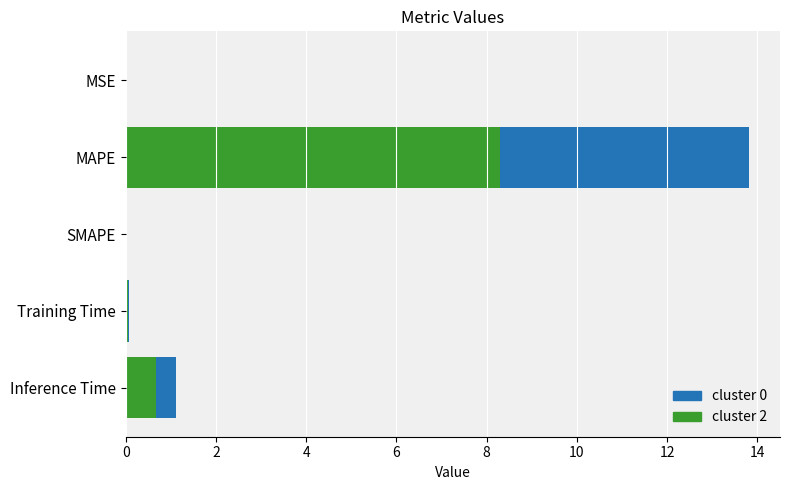

What is the highest value of the col_1 (green) series?

8.3